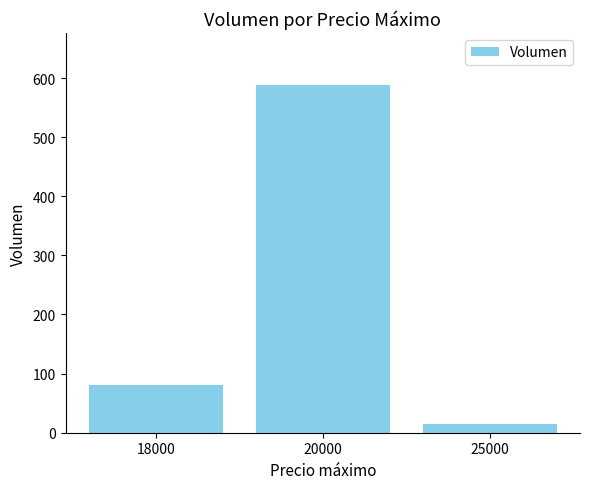

List the labels in order of value, smallest first.

25000, 18000, 20000